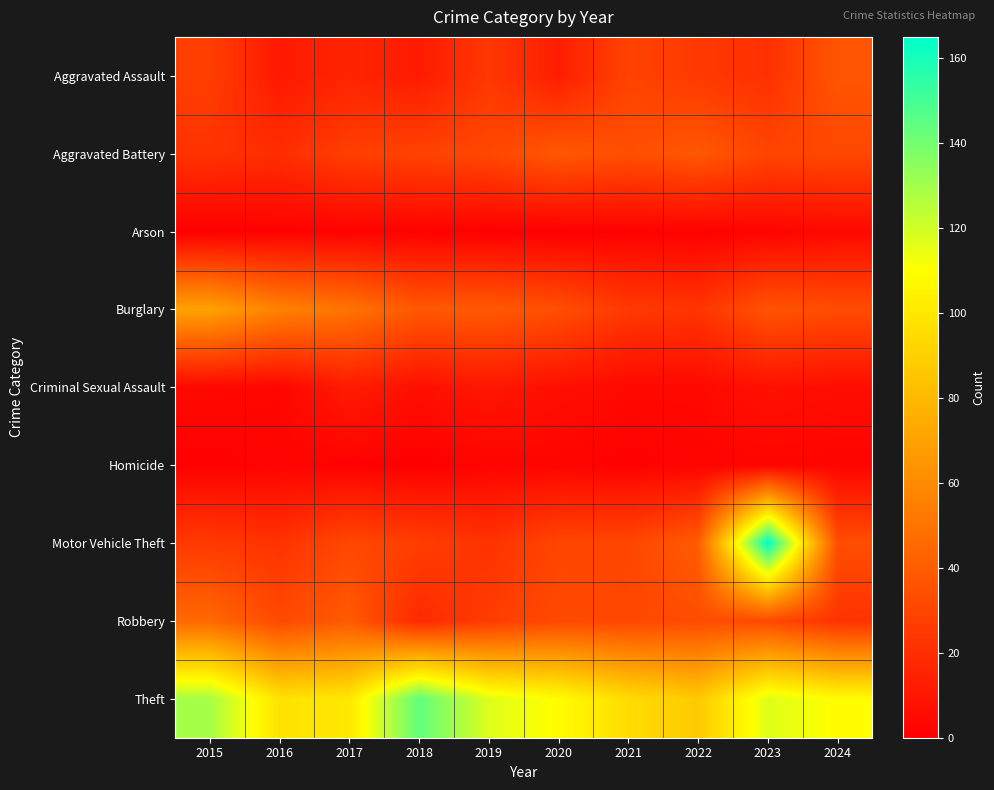

At which category is the sum across all series the highest?

2023